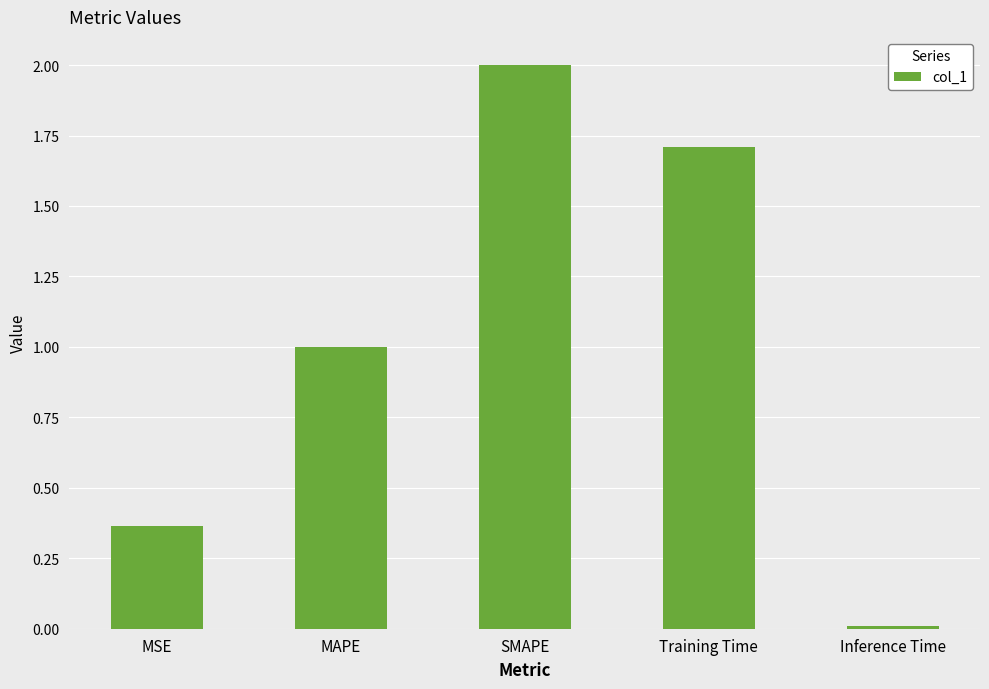

At which category does the chart reach its peak across all series?

SMAPE